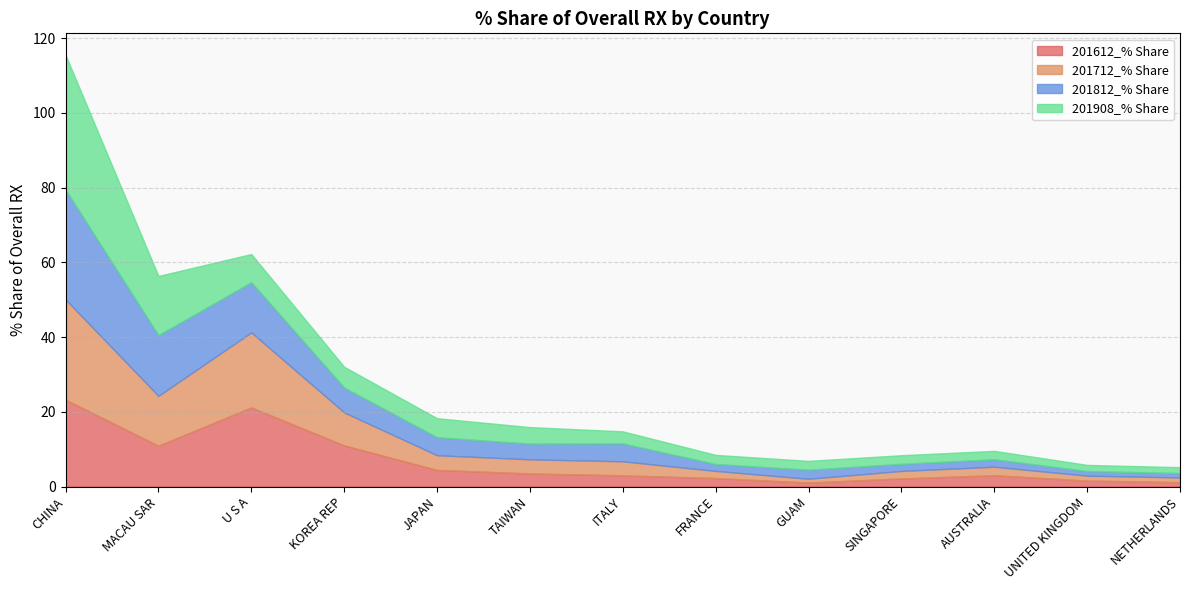

Is the value of 201712_% Share at SINGAPORE greater than the value of 201908_% Share at UNITED KINGDOM?

Yes